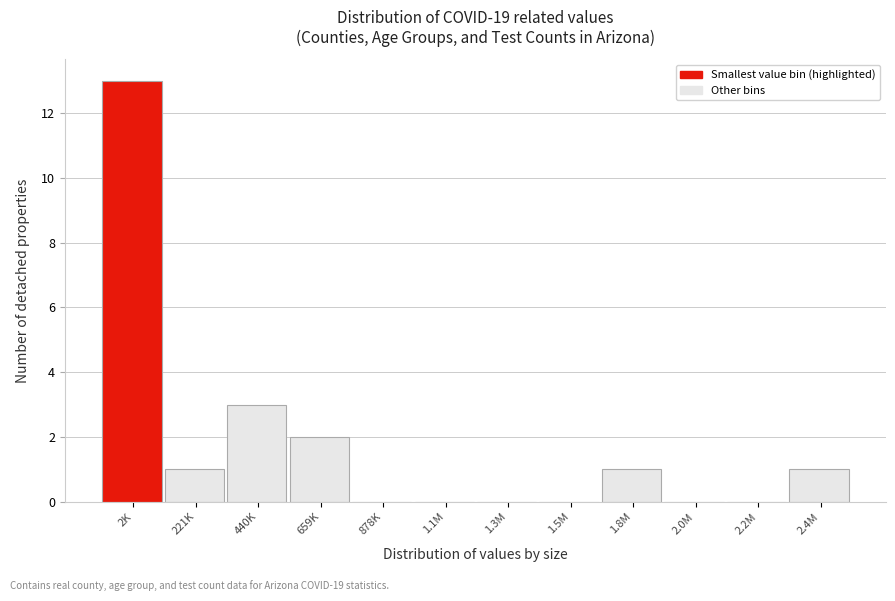

Reading left to right, extract all data points from this chart.

2K=13	221K=1	440K=3	659K=2	878K=0	1.1M=0	1.3M=0	1.5M=0	1.8M=1	2.0M=0	2.2M=0	2.4M=1